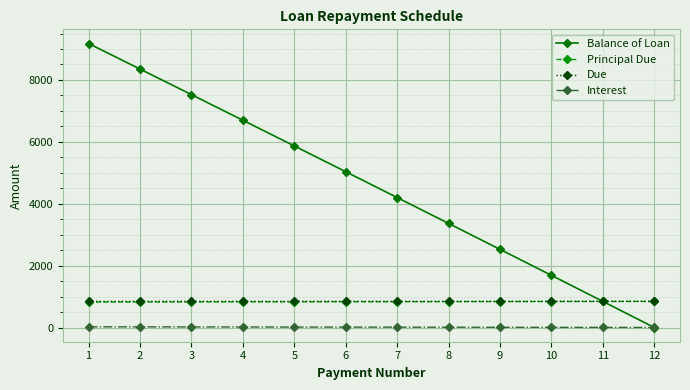

At which category is the sum across all series the highest?

1